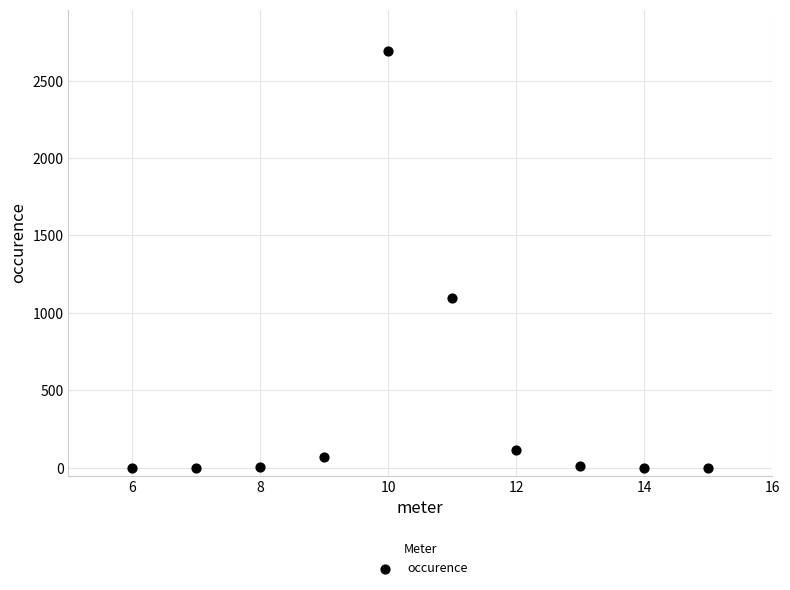

What Y value in the scatter plot is closest to 1345?

1098